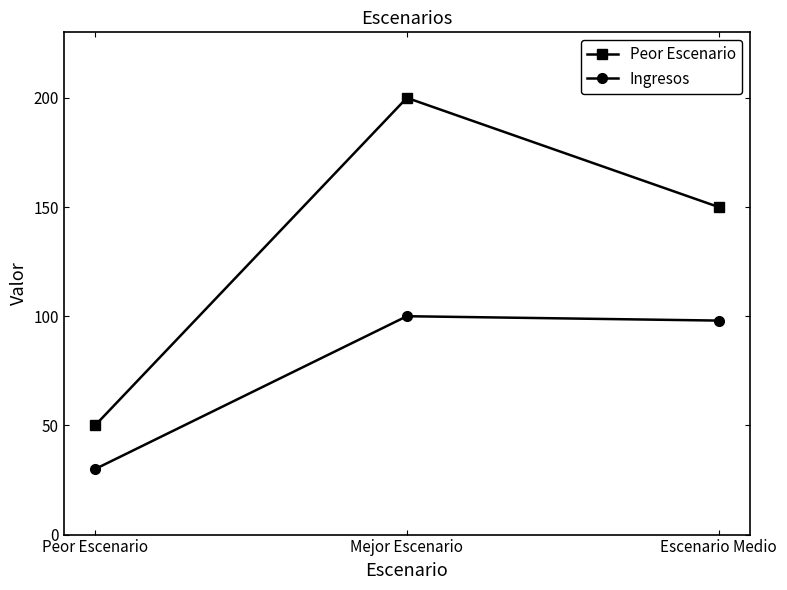

Does the chart have visible grid lines?

No